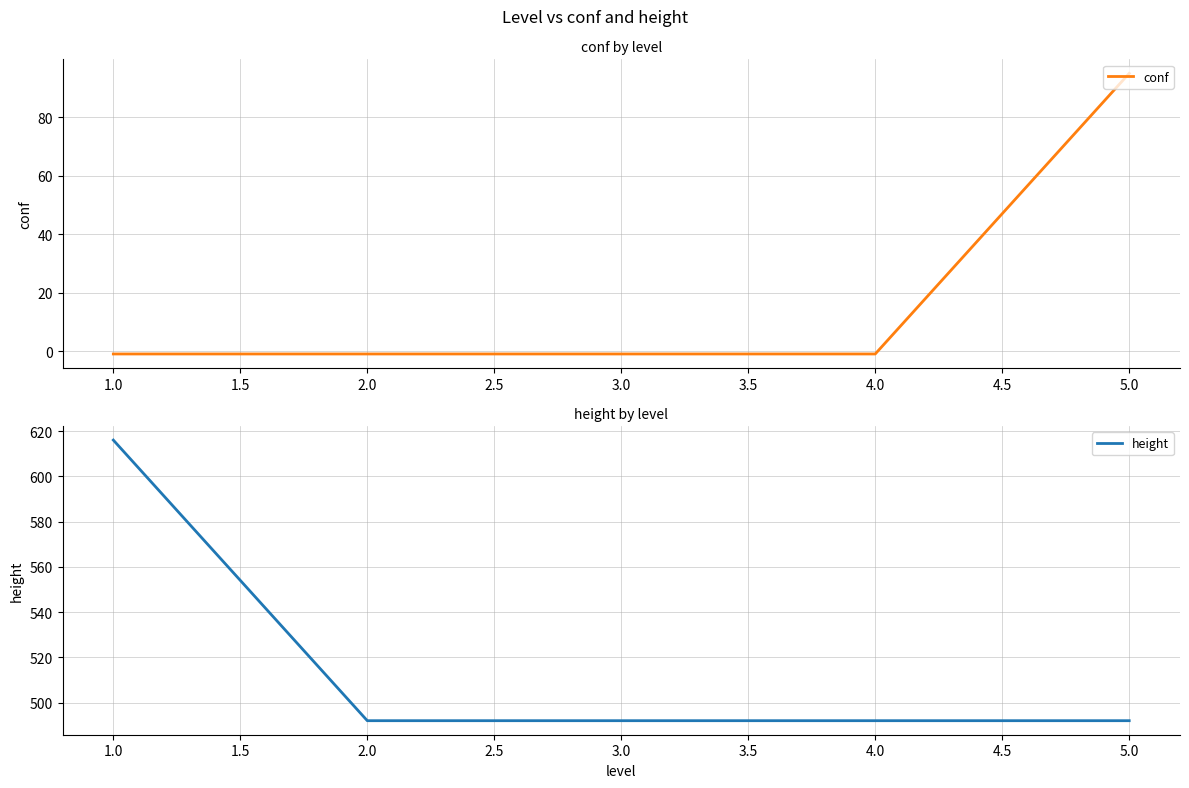

The height series shows 492 at 2.0. True or false?

True